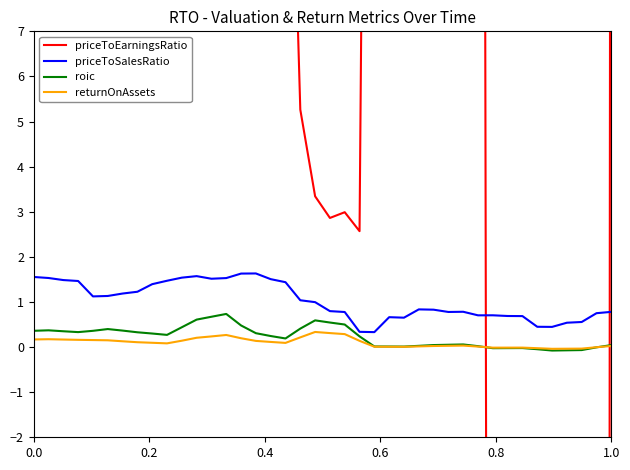

True or false: returnOnAssets and priceToSalesRatio intersect in this chart.

False